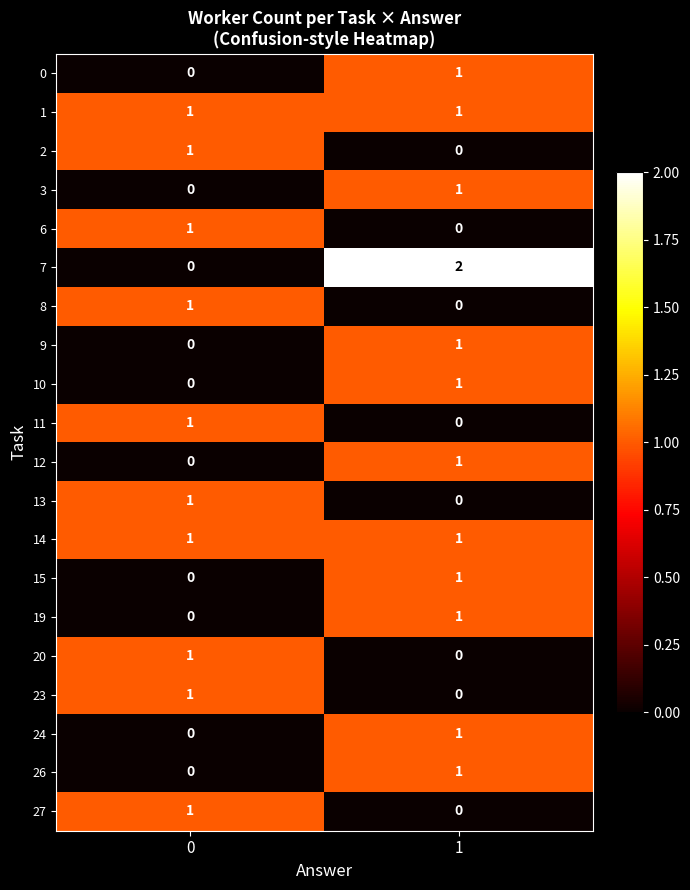

Is the value of 13 at 1 greater than the value of 12 at 1?

No